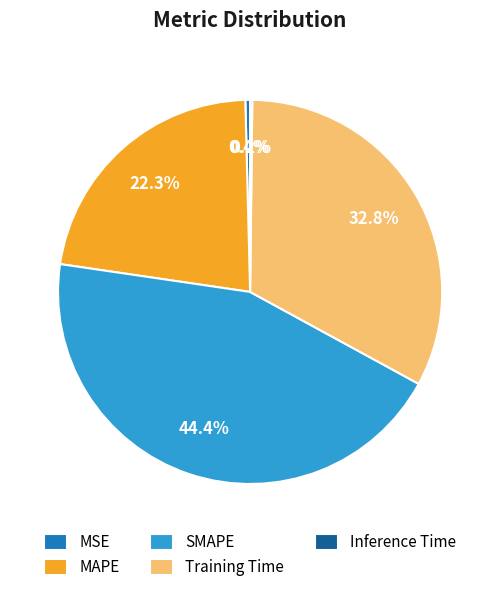

To the nearest percent, what is the difference between the largest and smallest slice percentages?

44%